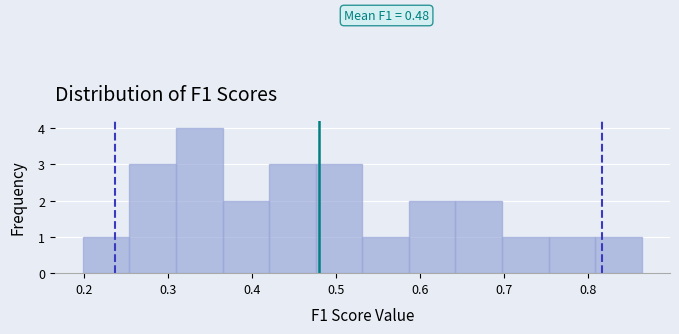

Over which range of the x-axis is the bar tallest?

0.31 to 0.36